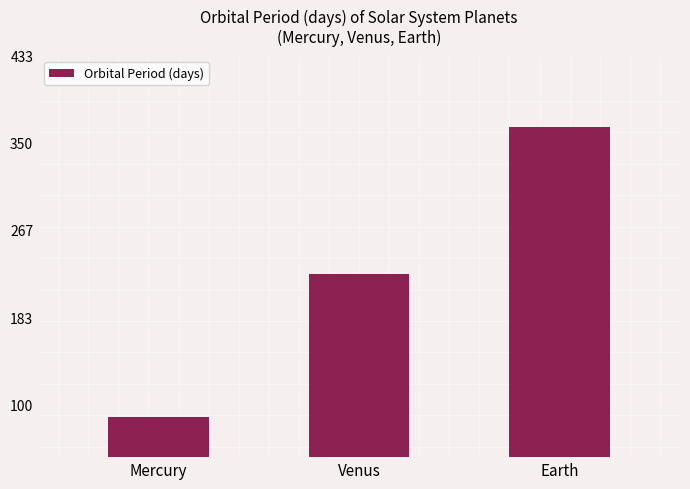

Rank the categories by value from lowest to highest.

Mercury, Venus, Earth